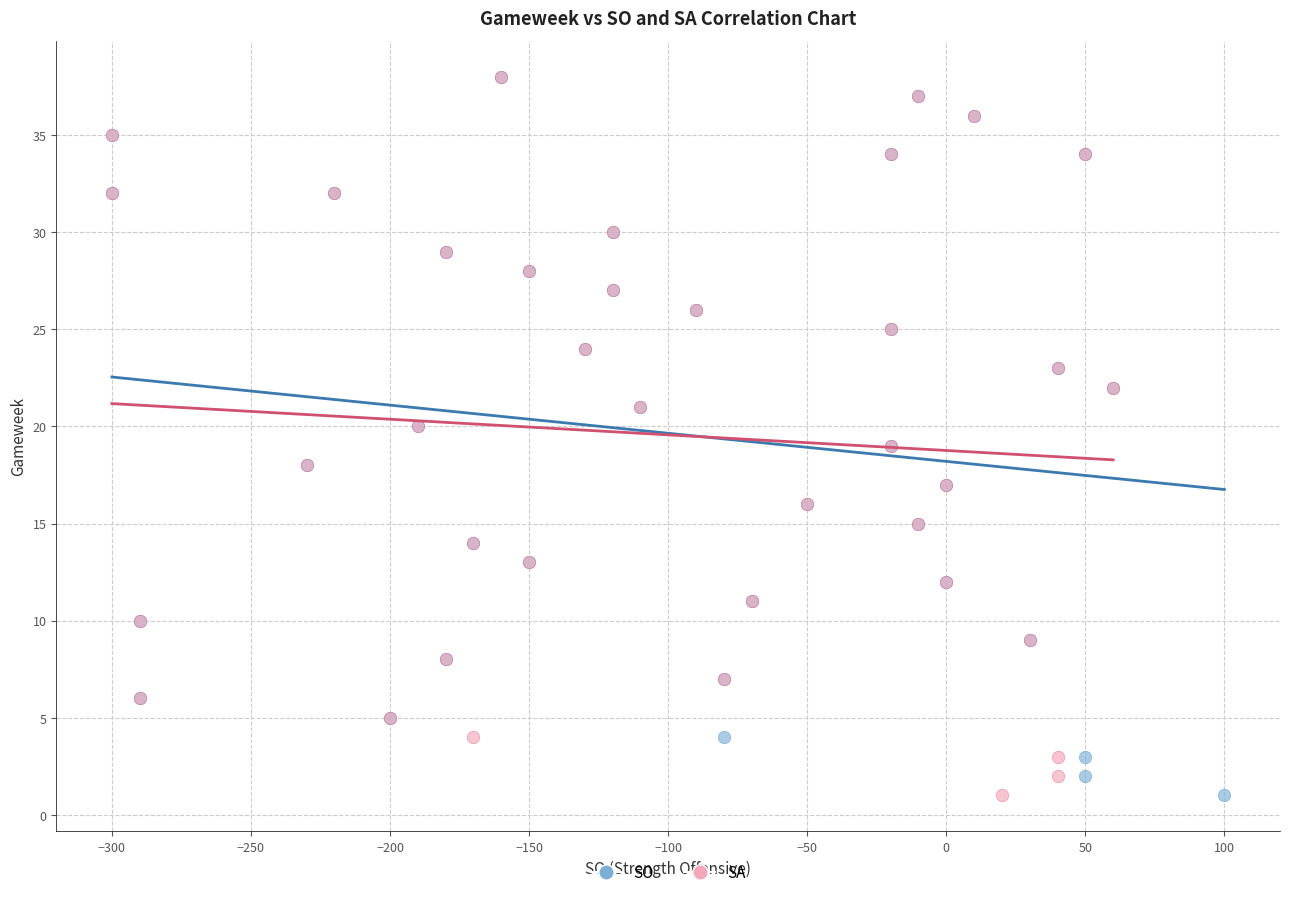

What are all the series names shown in the legend?

SO, SA